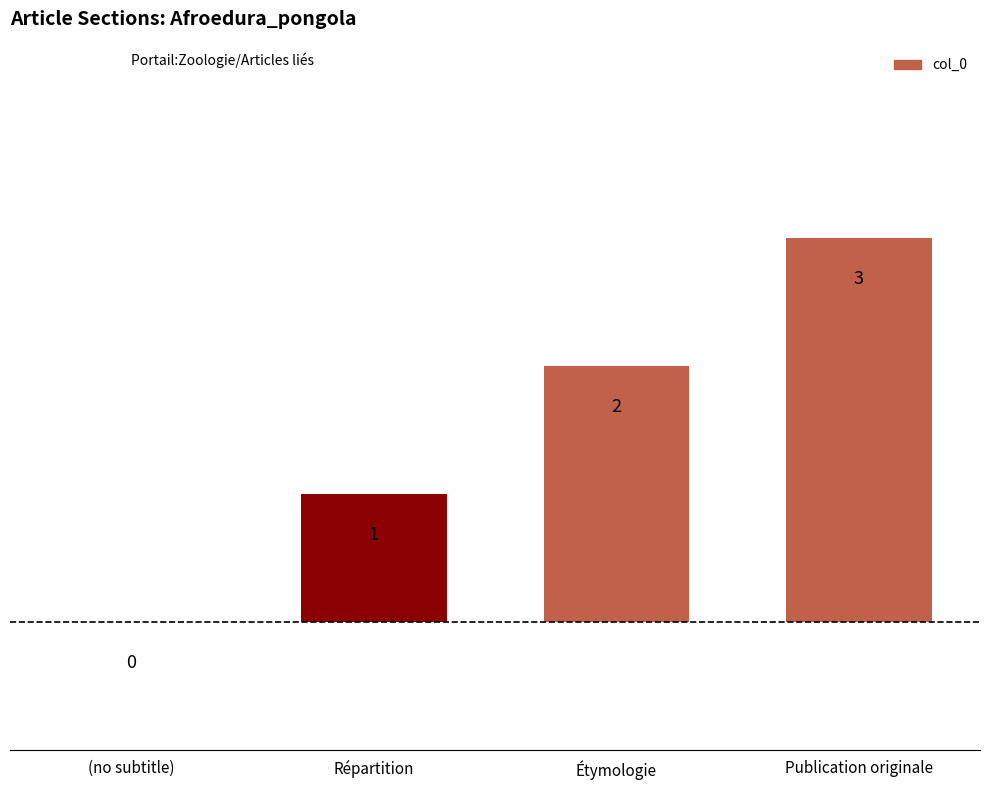

True or false: the data shows 1 at Étymologie.

False